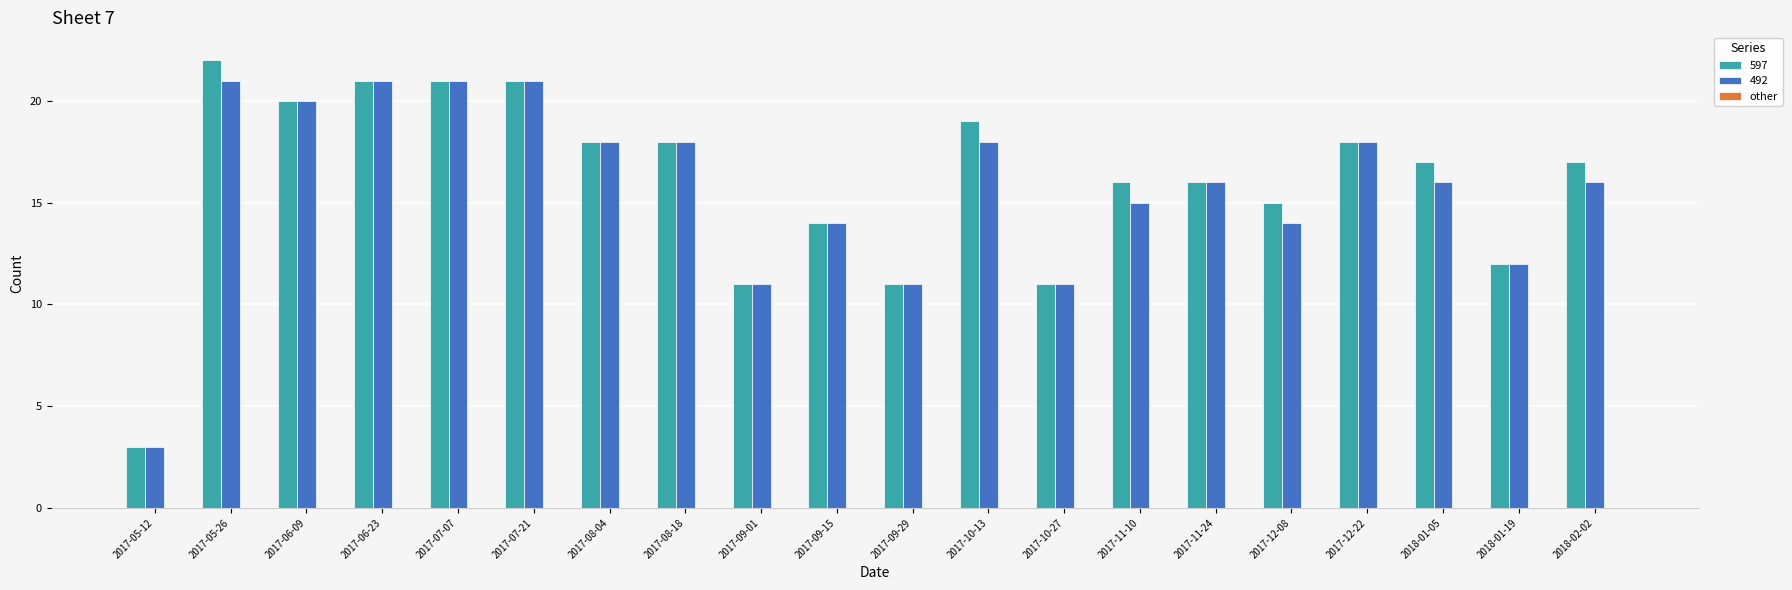

Which series has the widest spread of values?

597